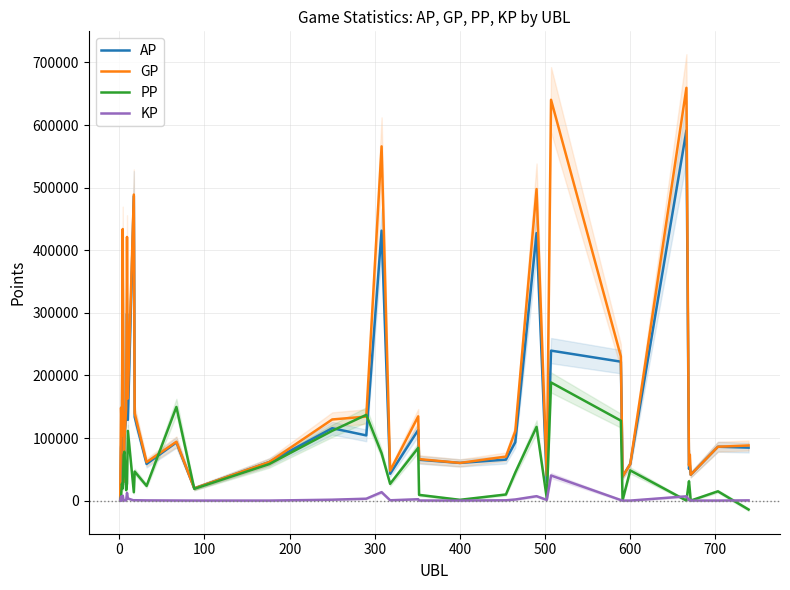

What is the value of the PP point at the 9th from the left?

111357.0